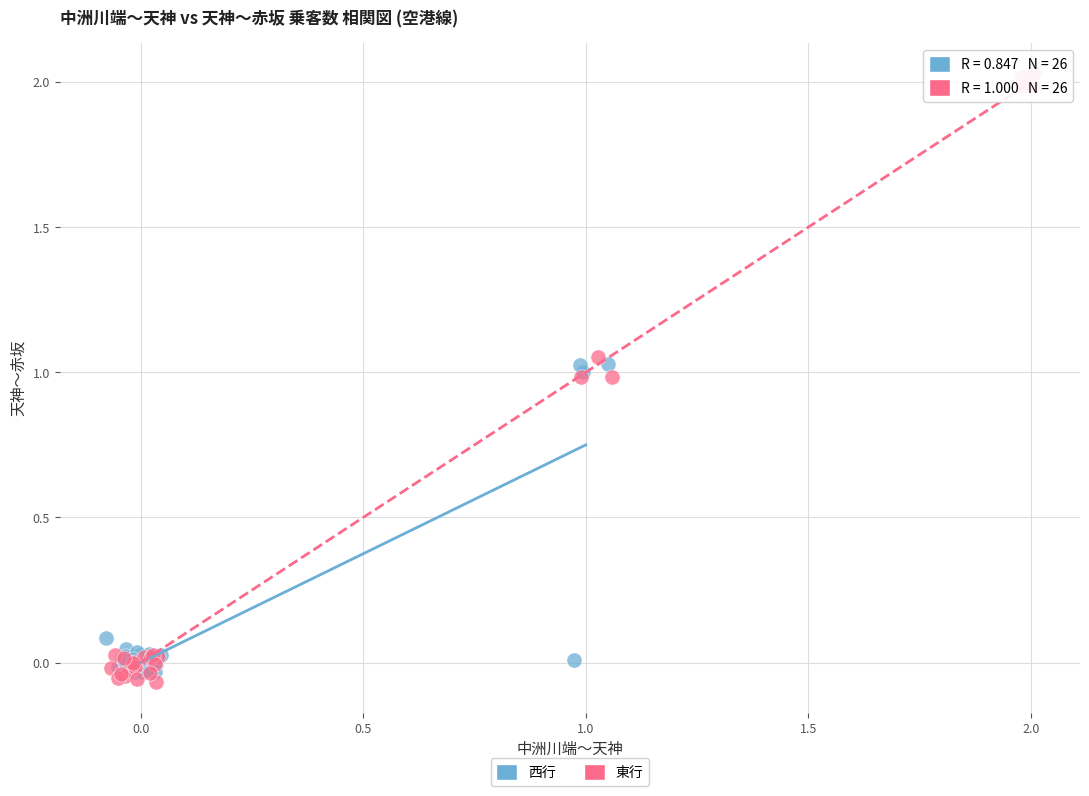

Which series contains the highest Y value?

東行